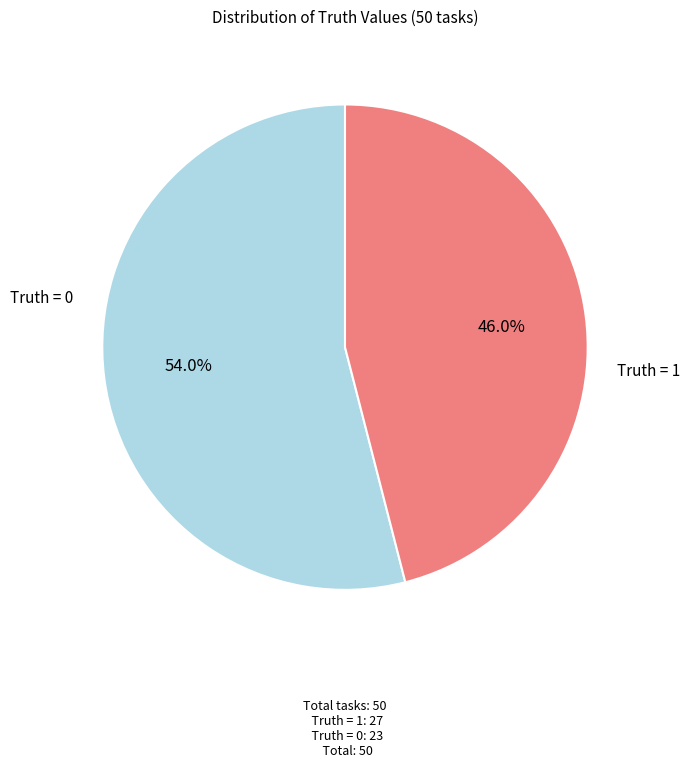

Is there any slice that represents more than half of the pie?

Yes